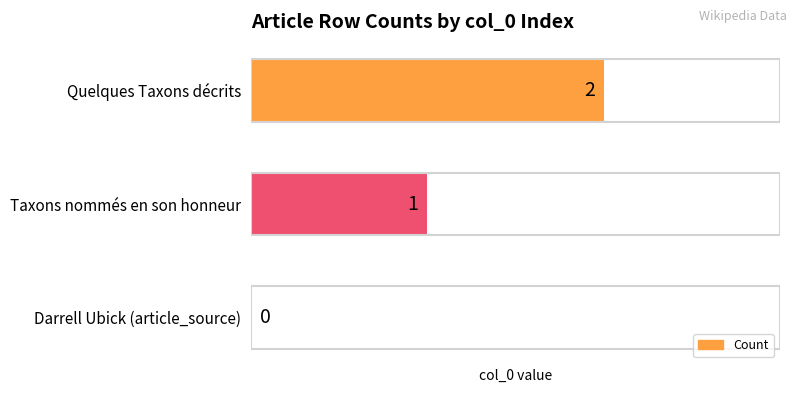

What is the change in value from Darrell Ubick (article_source) to Taxons nommés en son honneur?

+1